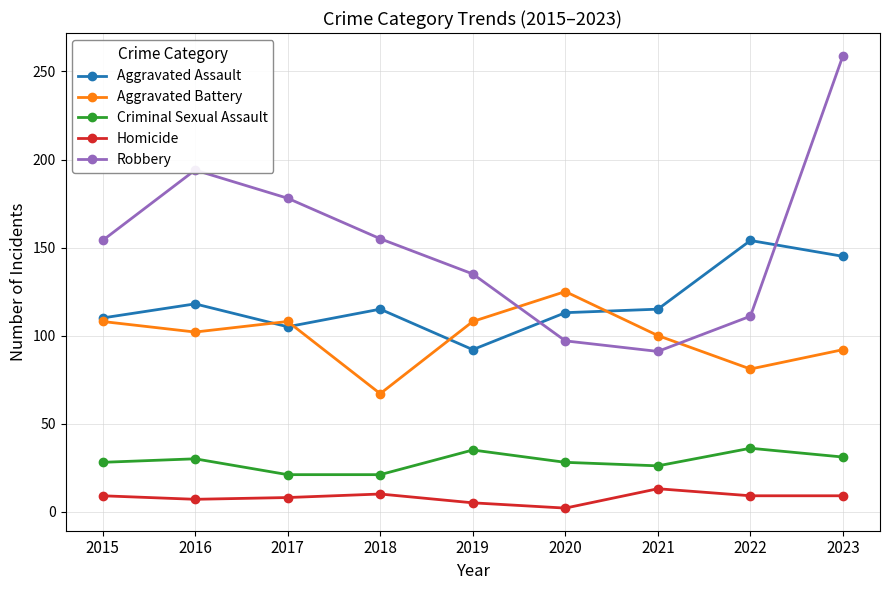

What value does the Criminal Sexual Assault series have at 2017?

21